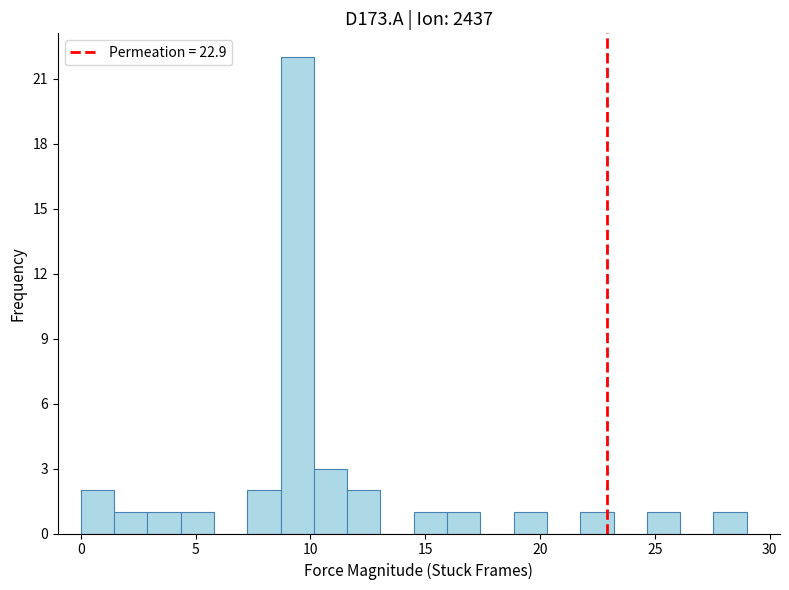

Read against the x-axis, roughly where is the centre of the tallest bar?

9.5